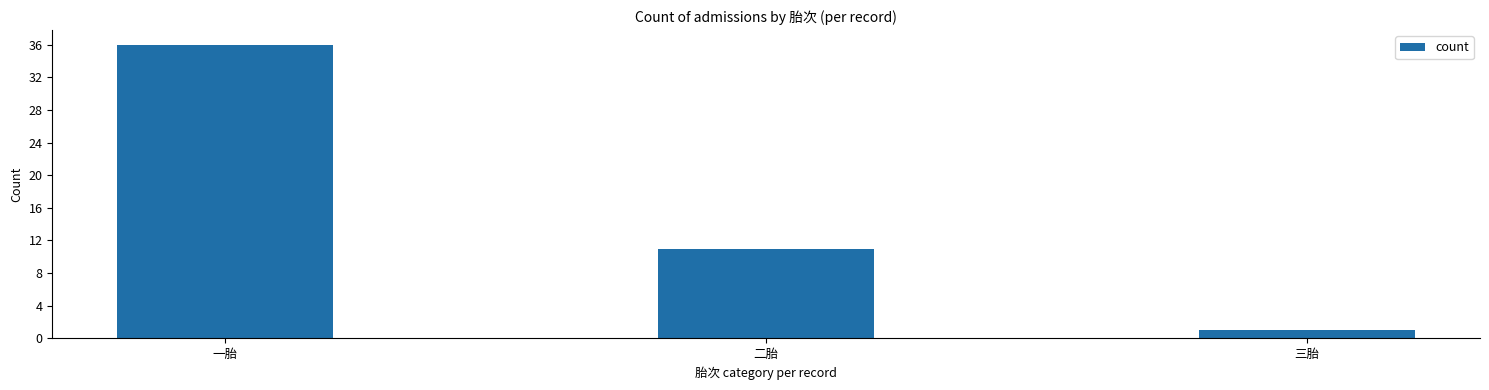

What is the label of the 3rd bar from the left?

三胎